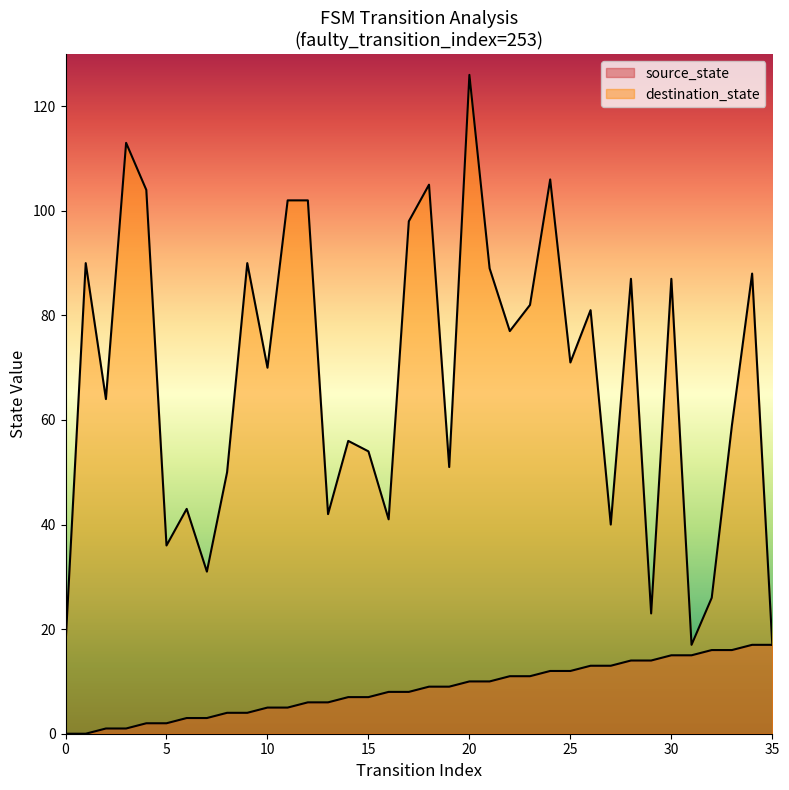

What is the value of the source_state point at the 33rd from the left?

16